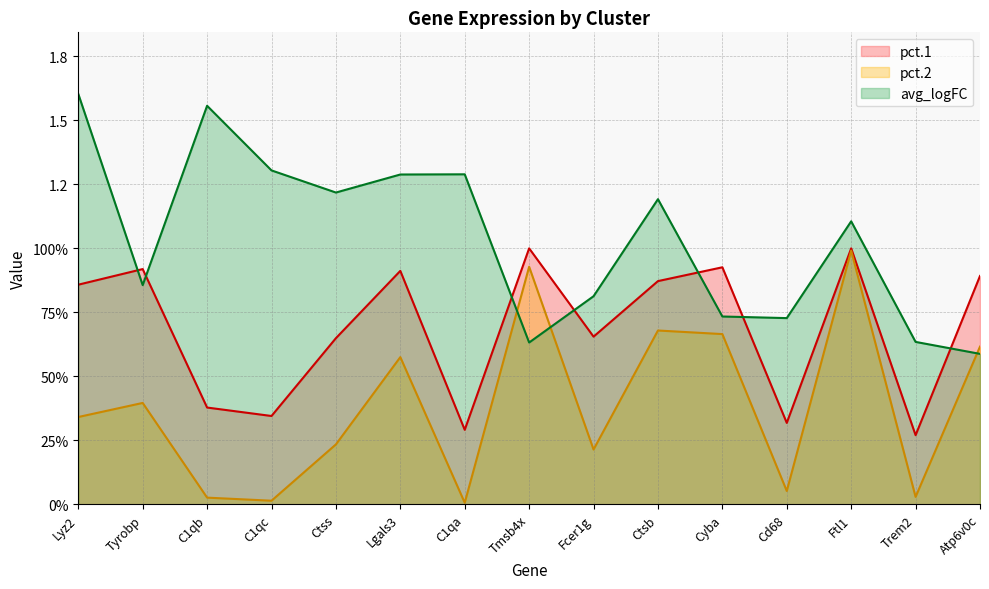

Where is pct.1 nearest to the value 0?

Trem2